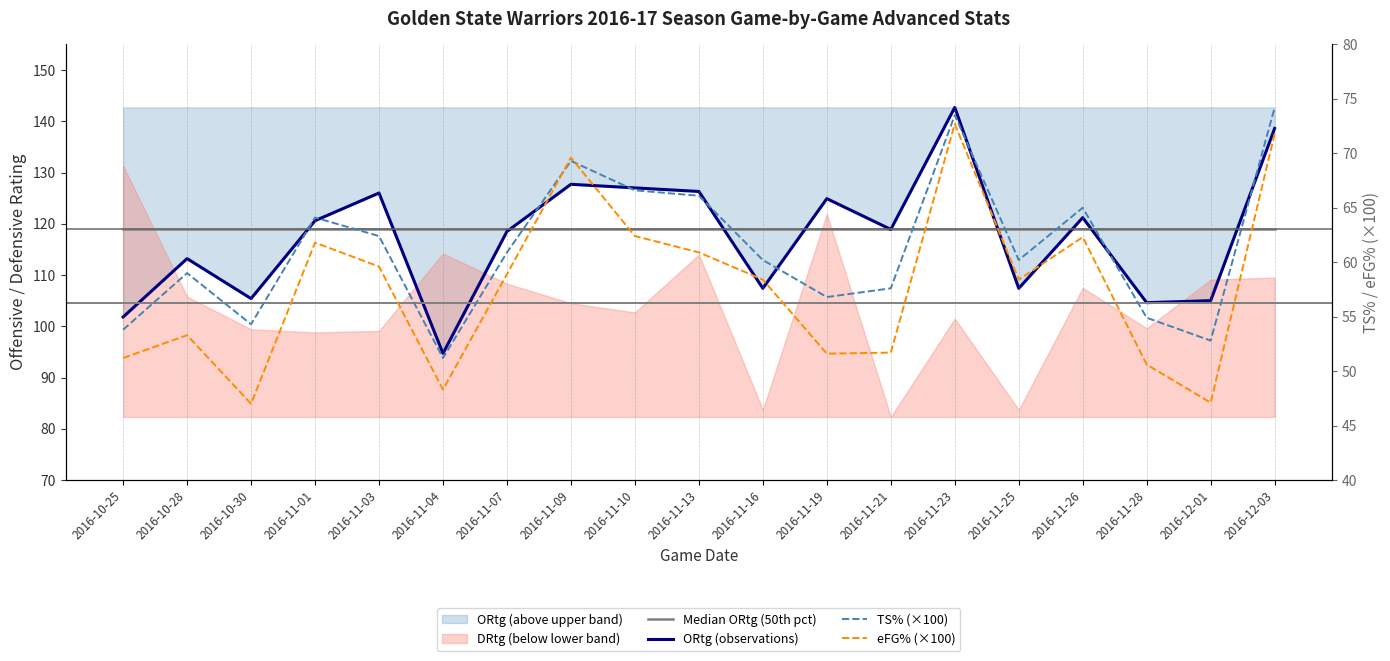

Reading left to right, what are all the values shown in this chart?

Median ORtg (50th pct): 2016-10-25=118.9	2016-10-28=118.9	2016-10-30=118.9	2016-11-01=118.9	2016-11-03=118.9	2016-11-04=118.9	2016-11-07=118.9	2016-11-09=118.9	2016-11-10=118.9	2016-11-13=118.9	2016-11-16=118.9	2016-11-19=118.9	2016-11-21=118.9	2016-11-23=118.9	2016-11-25=118.9	2016-11-26=118.9	2016-11-28=118.9	2016-12-01=118.9	2016-12-03=118.9
ORtg (observations): 2016-10-25=101.8	2016-10-28=113.2	2016-10-30=105.4	2016-11-01=120.6	2016-11-03=126.0	2016-11-04=94.7	2016-11-07=118.5	2016-11-09=127.7	2016-11-10=127.0	2016-11-13=126.3	2016-11-16=107.4	2016-11-19=124.9	2016-11-21=118.9	2016-11-23=142.7	2016-11-25=107.4	2016-11-26=121.2	2016-11-28=104.6	2016-12-01=105.0	2016-12-03=138.6
TS% (×100): 2016-10-25=53.8	2016-10-28=59.0	2016-10-30=54.3	2016-11-01=64.1	2016-11-03=62.4	2016-11-04=51.2	2016-11-07=60.9	2016-11-09=69.3	2016-11-10=66.6	2016-11-13=66.1	2016-11-16=60.2	2016-11-19=56.8	2016-11-21=57.6	2016-11-23=73.5	2016-11-25=60.2	2016-11-26=65.0	2016-11-28=54.9	2016-12-01=52.8	2016-12-03=74.2
eFG% (×100): 2016-10-25=51.2	2016-10-28=53.3	2016-10-30=47.0	2016-11-01=61.8	2016-11-03=59.6	2016-11-04=48.3	2016-11-07=58.9	2016-11-09=69.6	2016-11-10=62.4	2016-11-13=60.9	2016-11-16=58.4	2016-11-19=51.6	2016-11-21=51.7	2016-11-23=72.7	2016-11-25=58.4	2016-11-26=62.3	2016-11-28=50.6	2016-12-01=47.1	2016-12-03=71.8